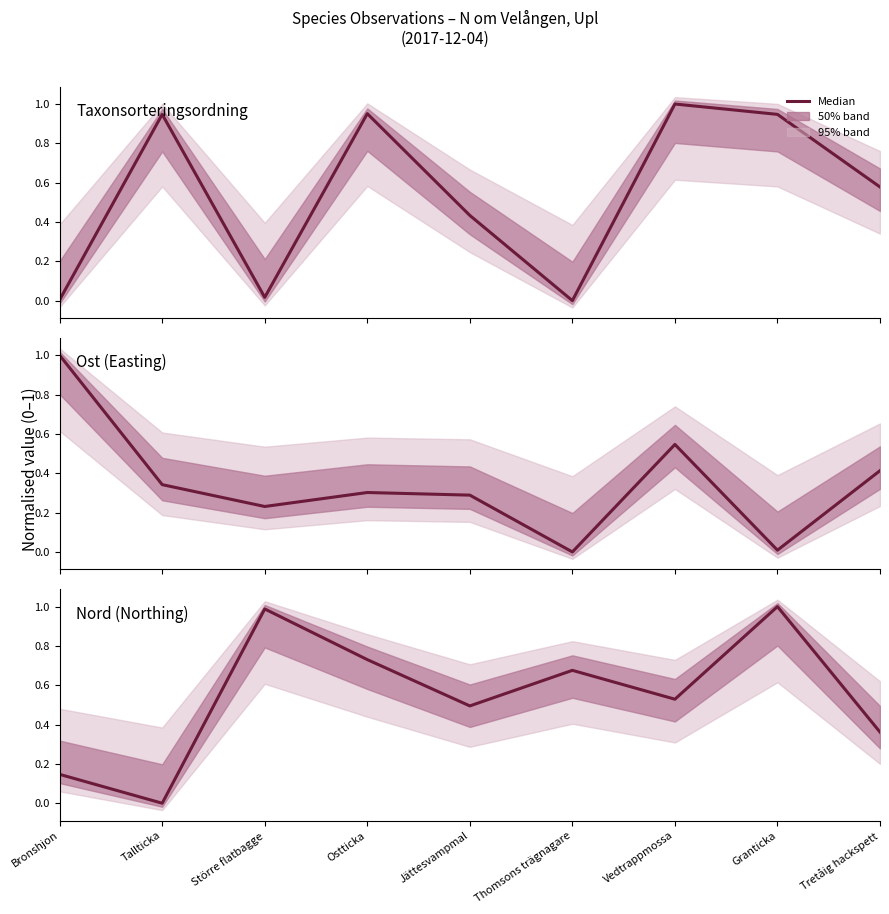

Where is Nord (Northing) nearest to the value 0?

Tallticka